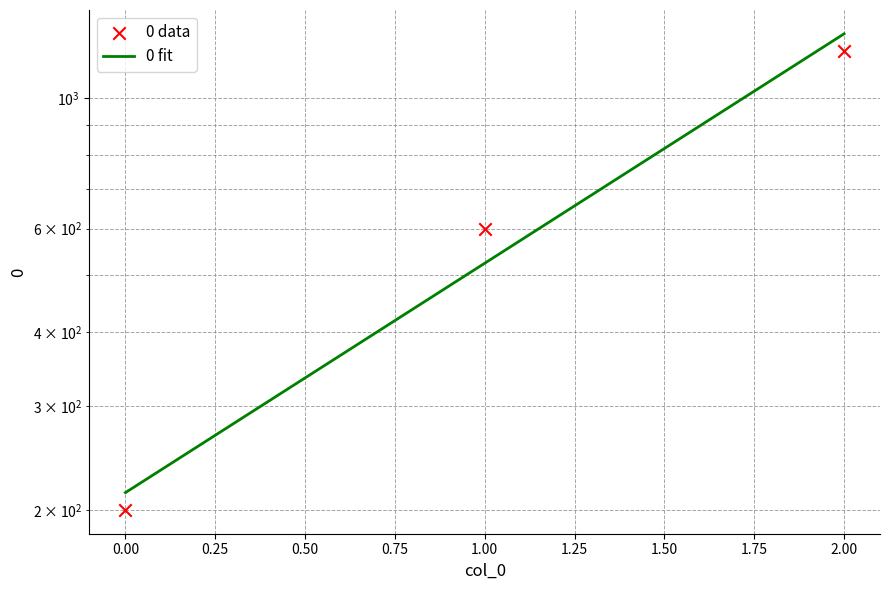

What is the ratio of the value at 2 to the value at 1?

2.0